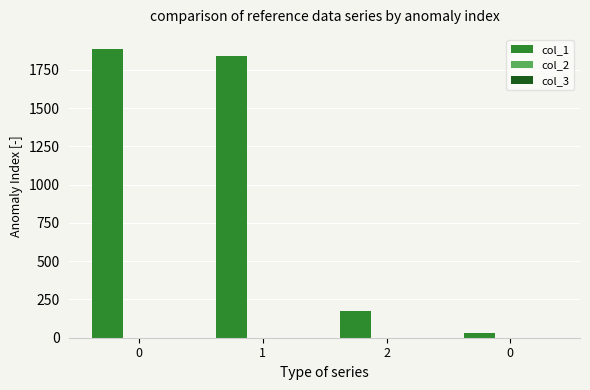

How many series are shown in this chart?

2